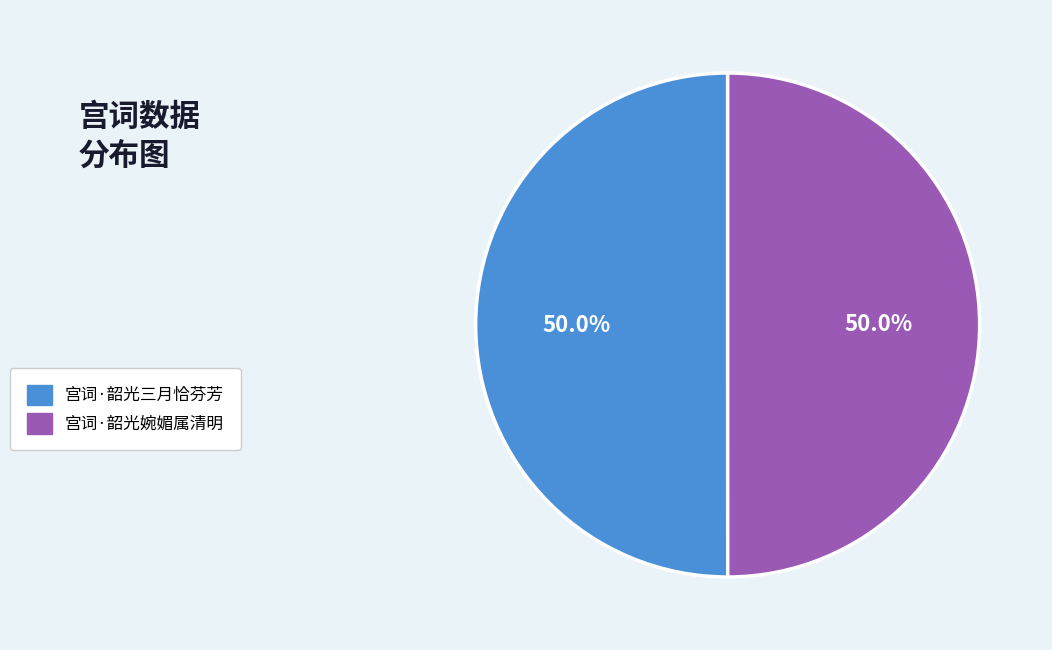

What percentage is NOT represented by 宫词·韶光婉媚属清明?

50.0%